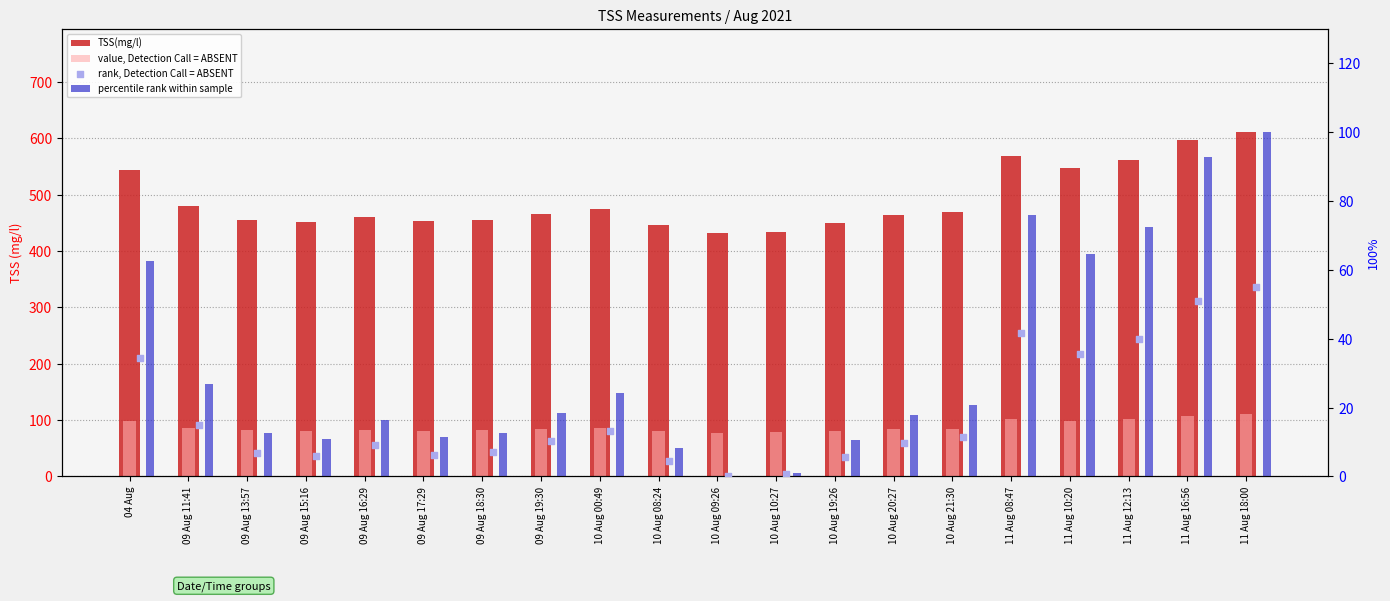

Which series reaches the maximum Y coordinate?

TSS(mg/l)